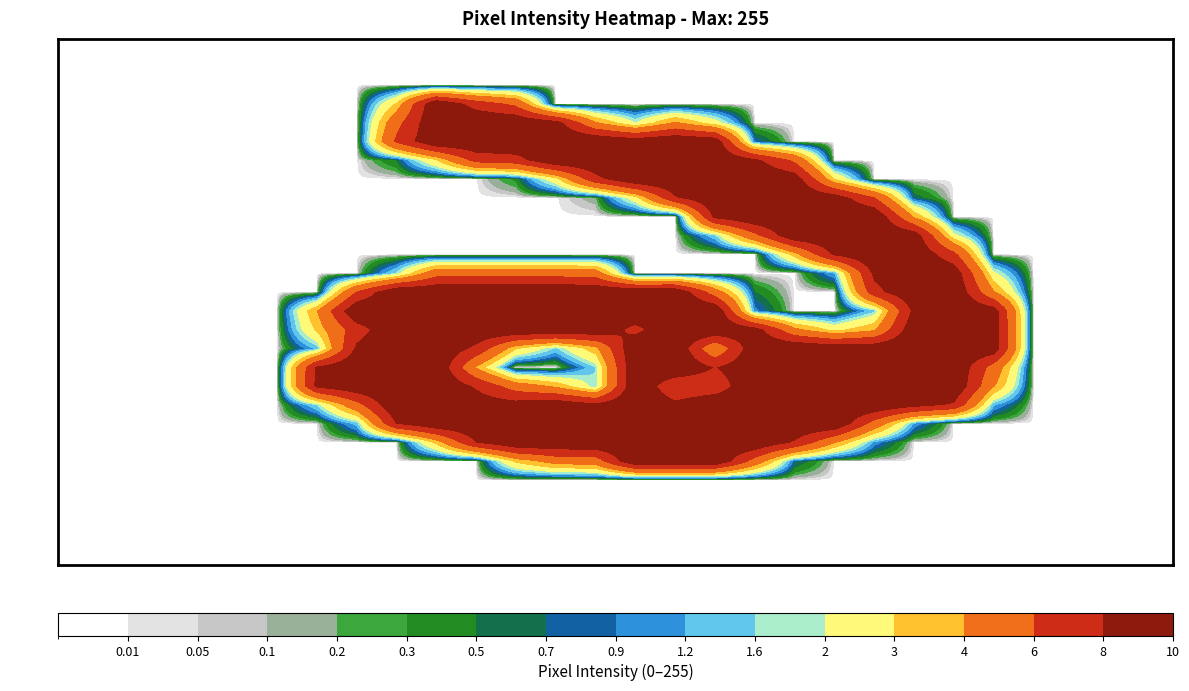

At how many categories does at least one series exceed 11?

18